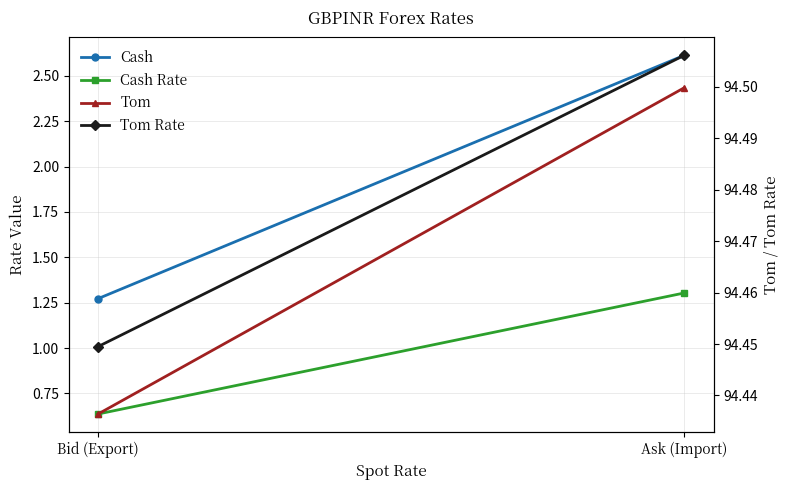

True or false: Cash has a value of 1.7 at Bid (Export).

False